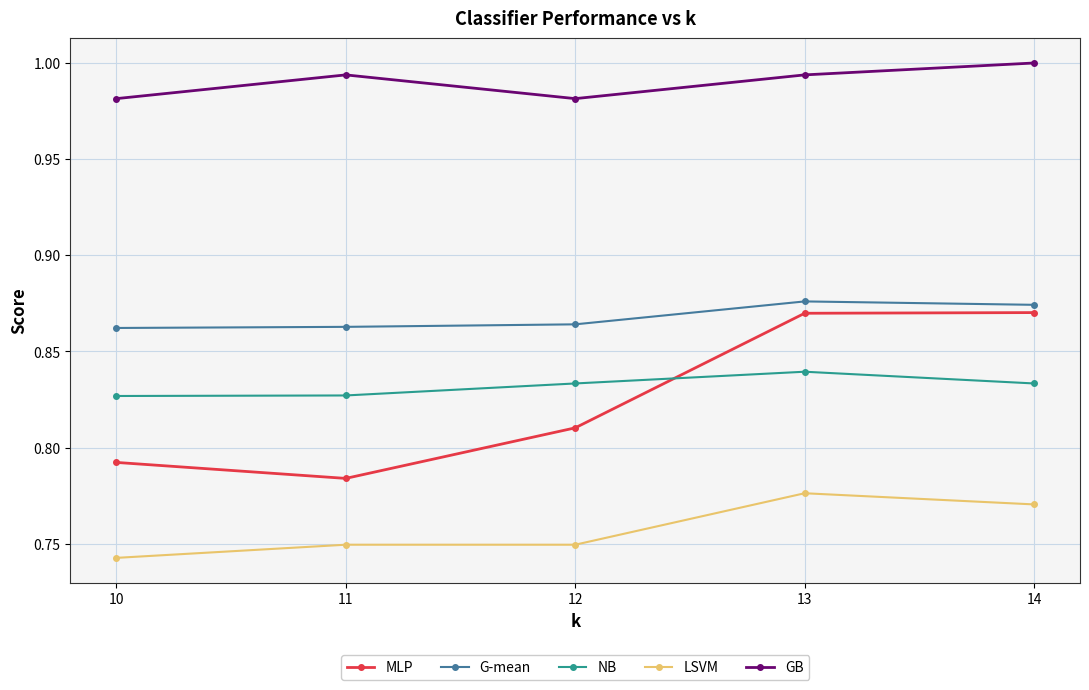

At how many categories does at least one series exceed 0?

5